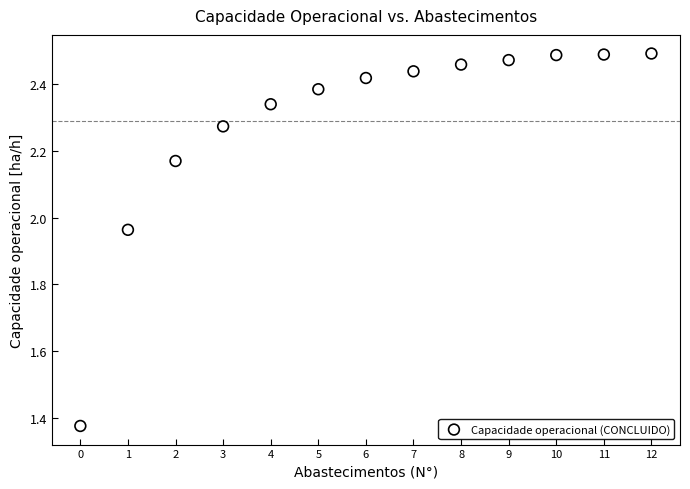

What is the range of Y values (max minus min)?

1.1